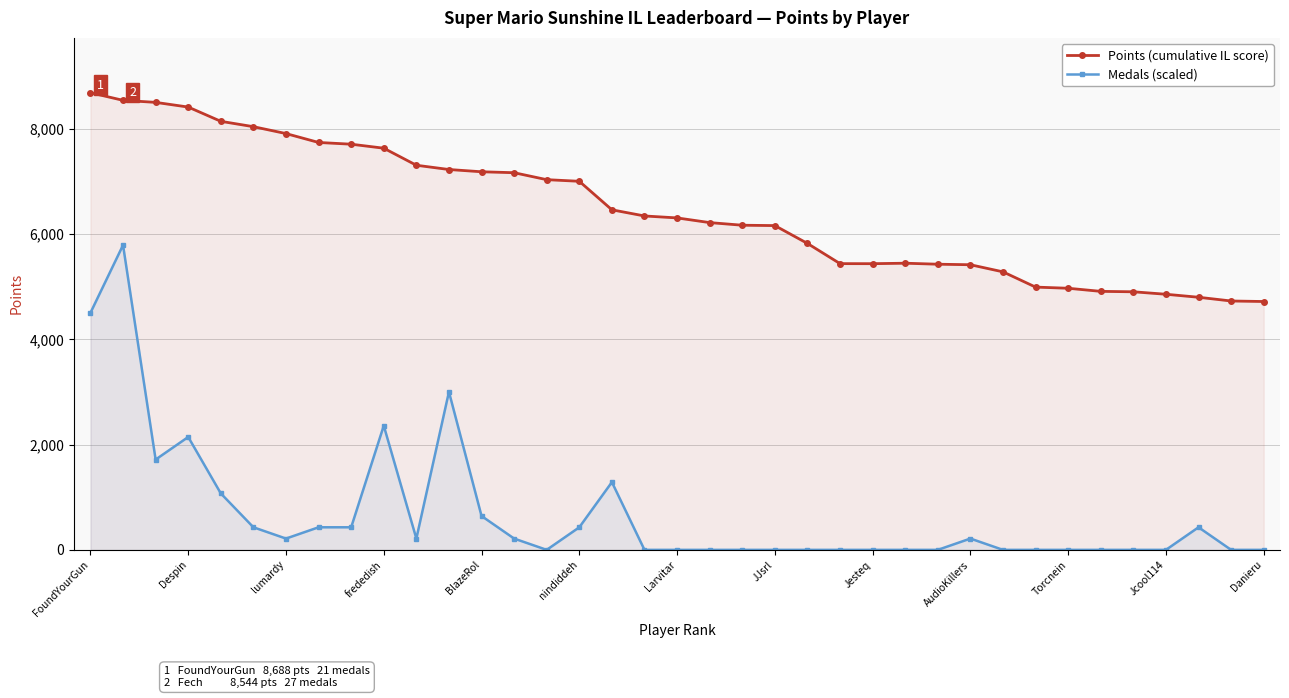

How many series are shown in this chart?

2